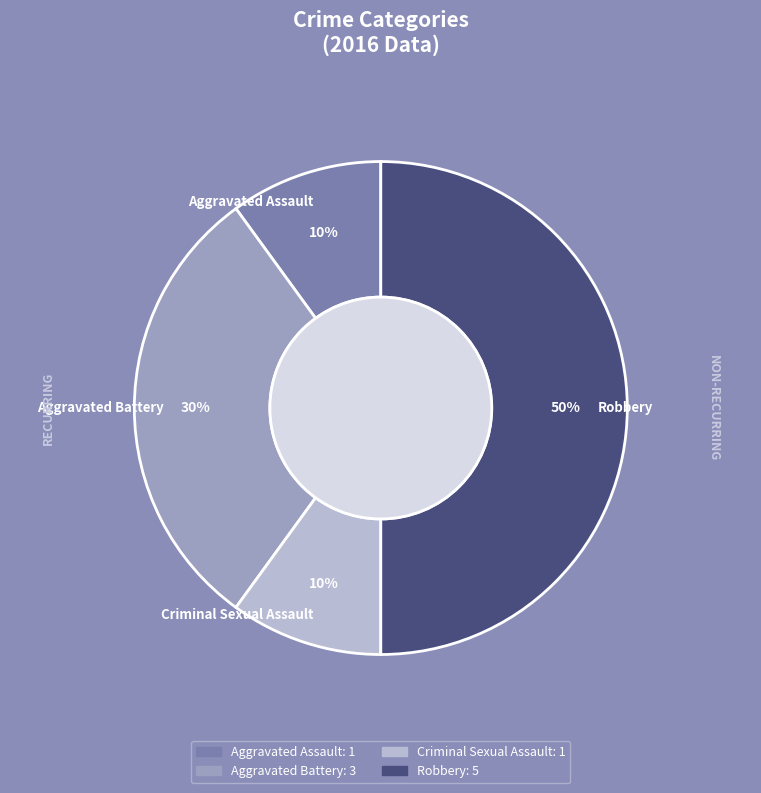

Is there any slice that represents more than half of the pie?

No